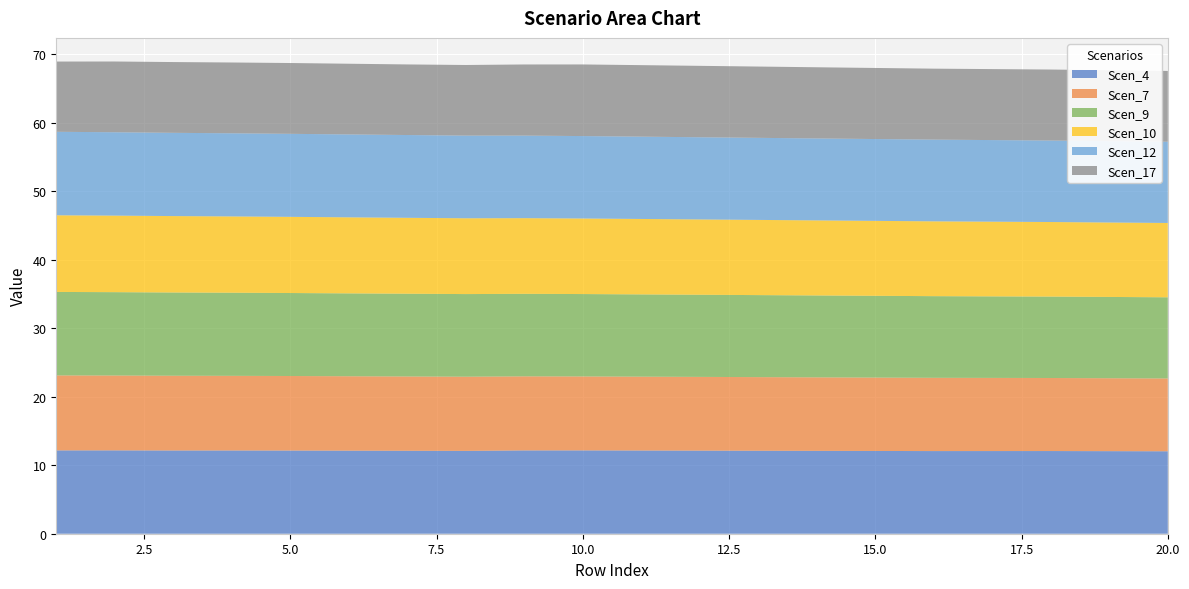

Reading left to right, transcribe all the data shown in this chart.

Scen_4: 12.2	12.2	12.1	12.2	12.1	12.1	12.1	12.1	12.2	12.2	12.1	12.1	12.1	12.1	12.1	12.1	12.1	12.1	12.0	12.0
Scen_7: 10.9	10.9	10.9	10.9	10.9	10.9	10.8	10.8	10.8	10.8	10.8	10.8	10.7	10.7	10.7	10.7	10.7	10.7	10.6	10.6
Scen_9: 12.2	12.2	12.1	12.1	12.1	12.1	12.1	12.1	12.0	12.0	12.0	12.0	12.0	12.0	11.9	11.9	11.9	11.9	11.9	11.8
Scen_10: 11.2	11.2	11.2	11.1	11.1	11.1	11.1	11.1	11.0	11.0	11.0	11.0	11.0	11.0	10.9	10.9	10.9	10.9	10.9	10.8
Scen_12: 12.2	12.2	12.1	12.1	12.1	12.1	12.1	12.1	12.0	12.0	12.0	12.0	12.0	12.0	11.9	11.9	11.9	11.9	11.9	11.9
Scen_17: 10.3	10.3	10.3	10.3	10.3	10.3	10.3	10.3	10.4	10.5	10.4	10.4	10.4	10.4	10.4	10.4	10.4	10.4	10.3	10.3